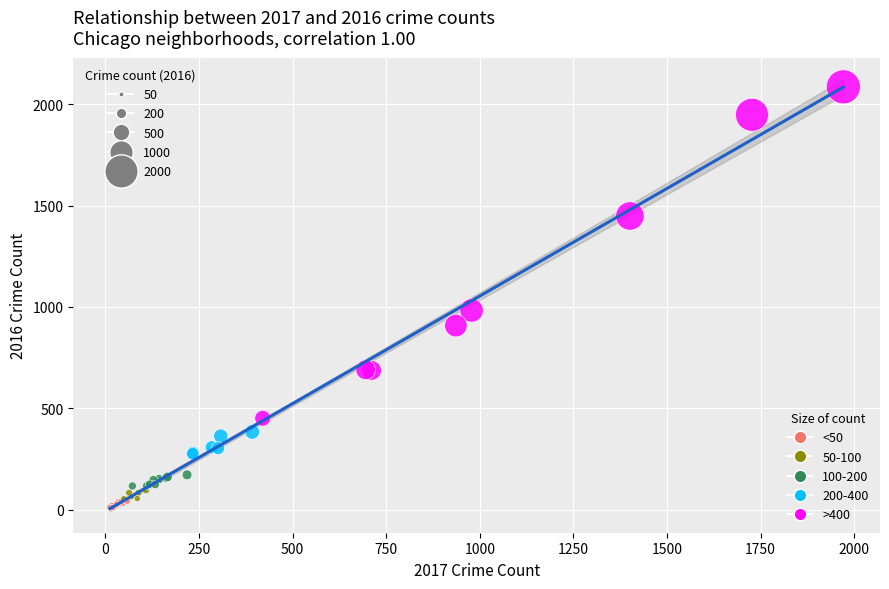

Which series reaches the maximum Y coordinate?

>400